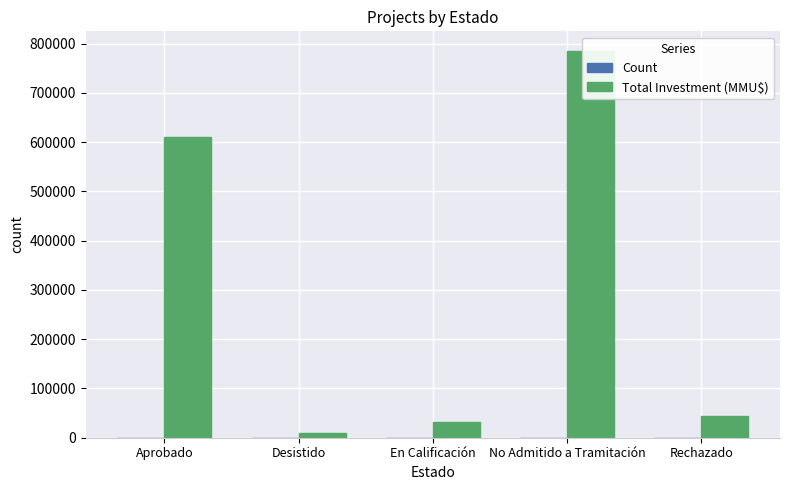

Reading right to left, list all the values displayed in this chart.

Count: 18	61	3	9	49
Total Investment (MMU$): 45000	785434	32000	9903	611143